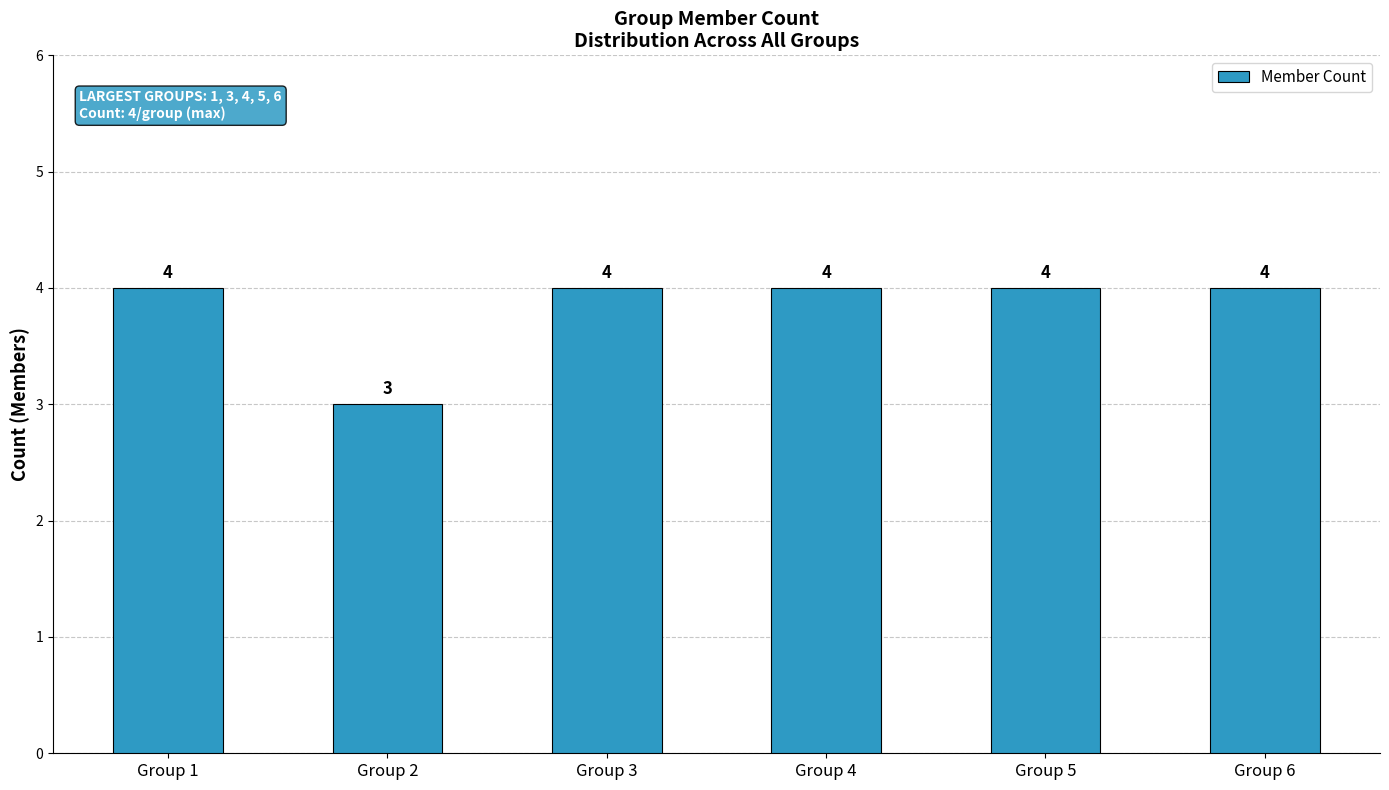

What is the change in value from Group 1 to Group 2?

-1